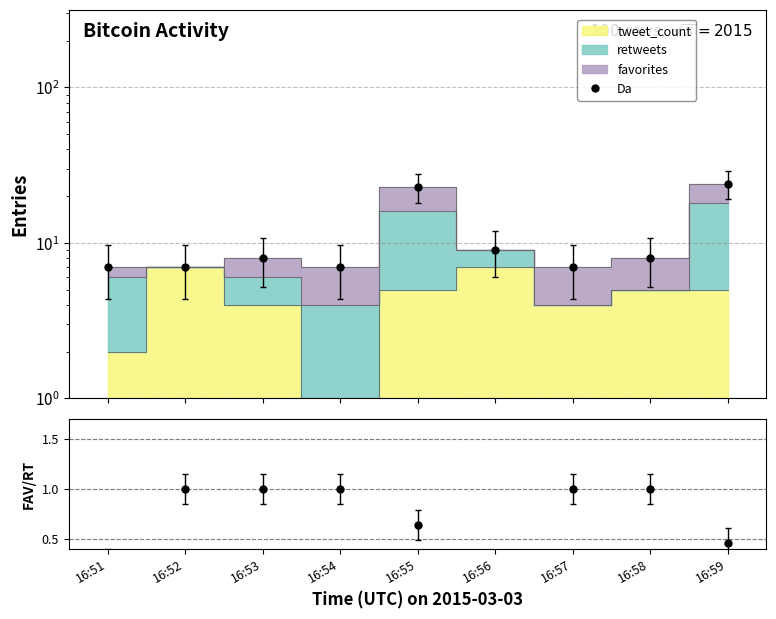

What is the approximate value of Da at 16:59?

24.0